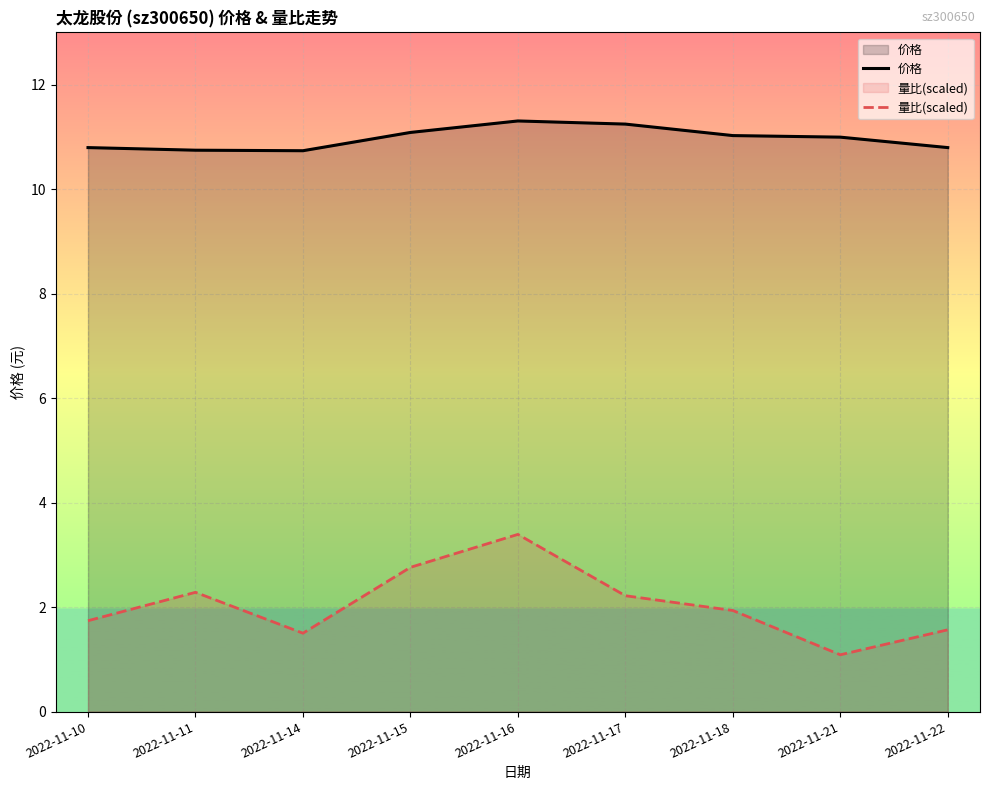

True or false: 量比(scaled) has a value of 1.9 at 2022-11-18.

True